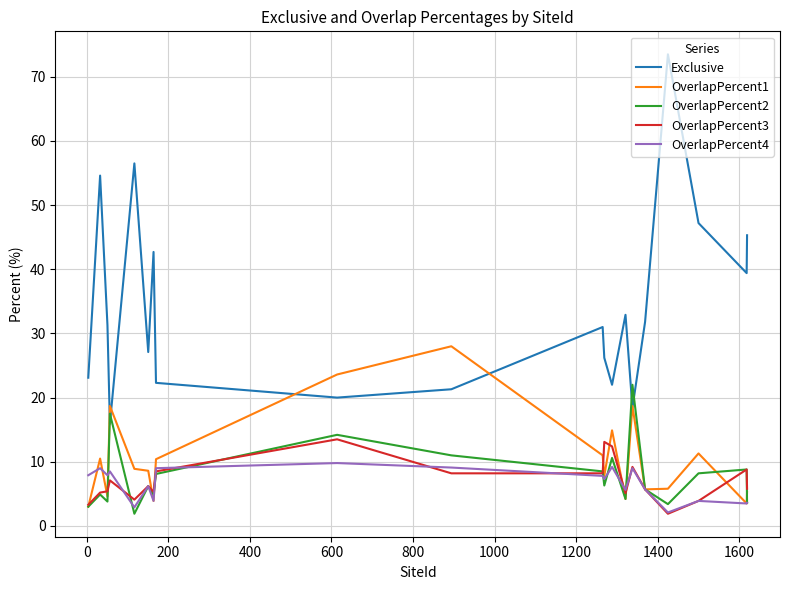

What is the minimum value for OverlapPercent1?

3.0